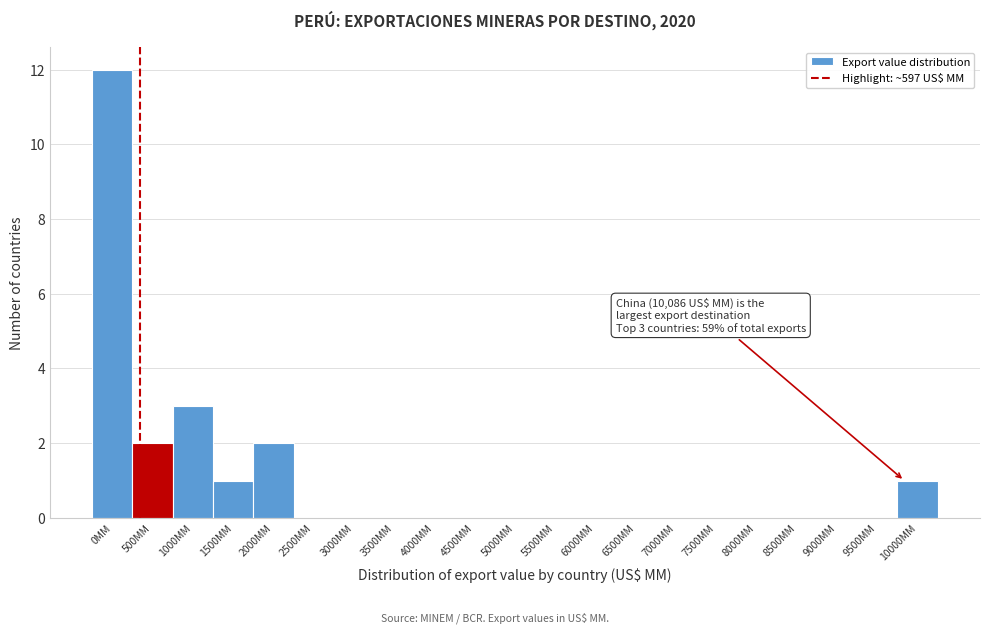

What is the sum of all values?

21